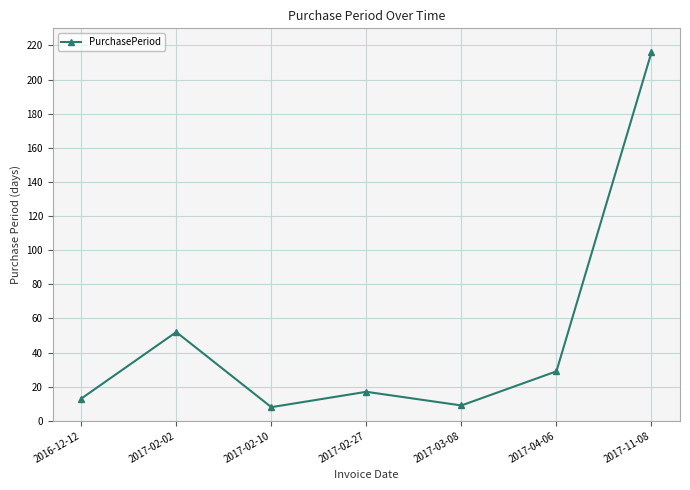

True or false: the data shows 9 at 2017-03-08.

True